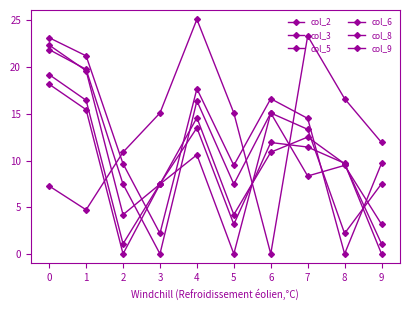

Count the number of data series in this chart.

6